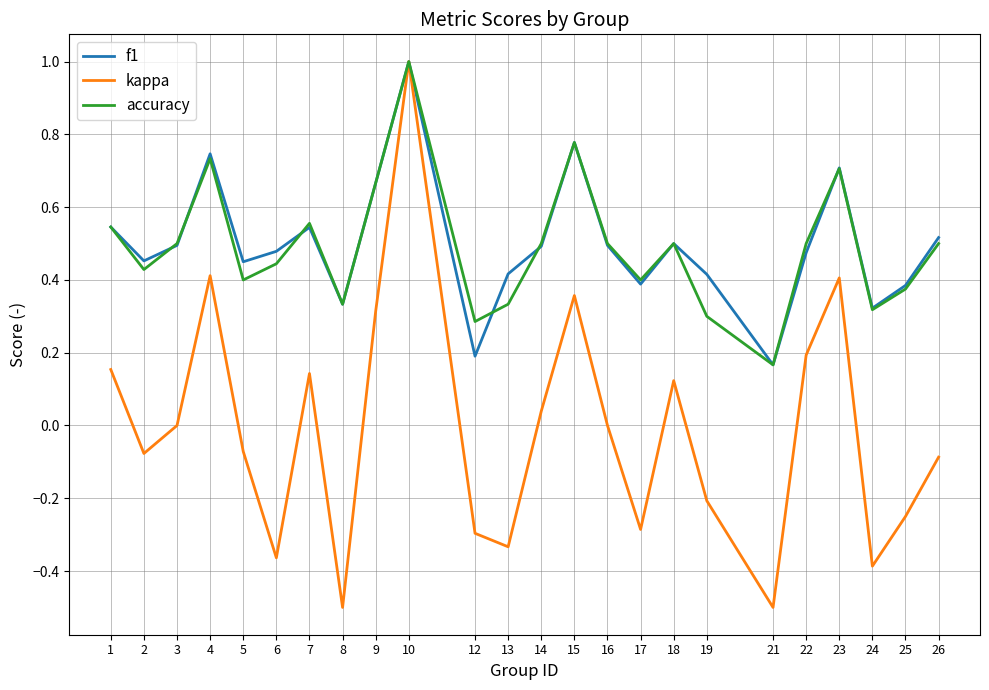

The kappa series shows 0.3 at 22. True or false?

False